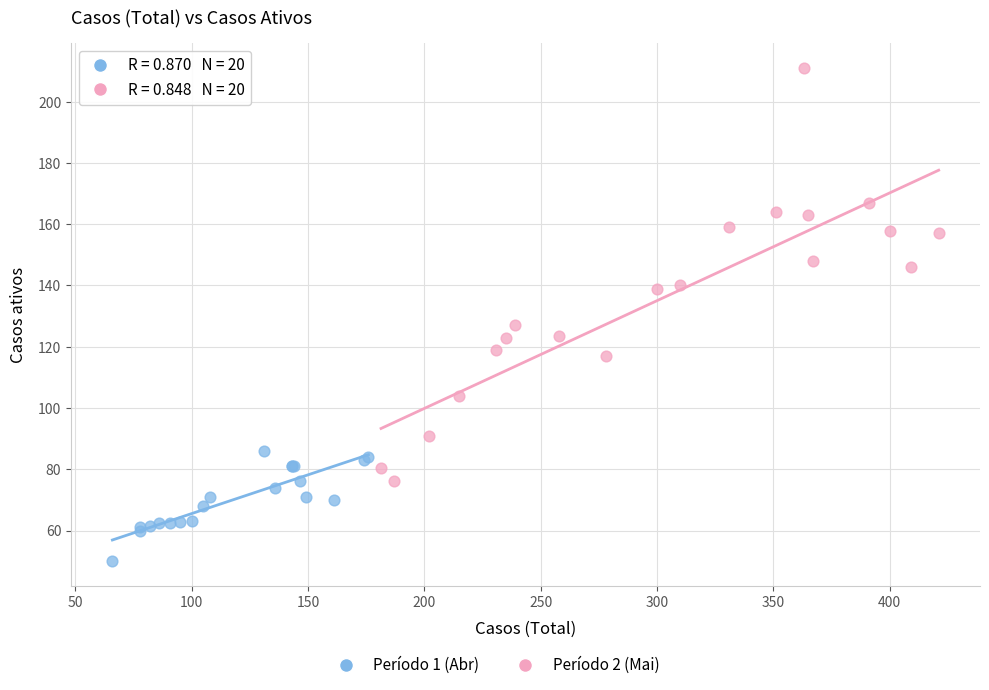

Which series reaches the minimum Y coordinate?

Período 1 (Abr)